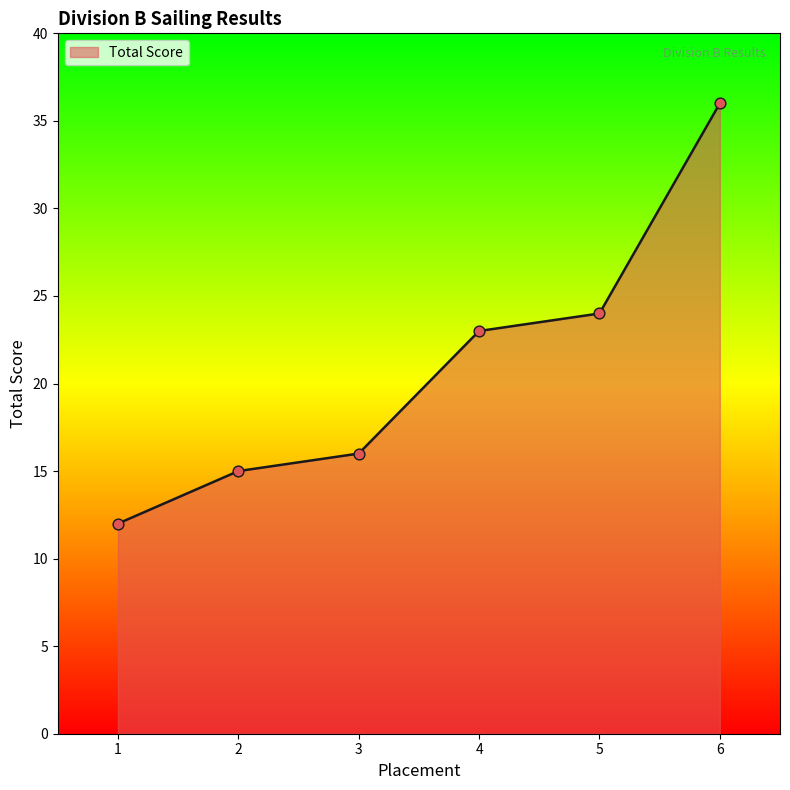

Approximately how many times larger is the value at 1 compared to 2?

0.8